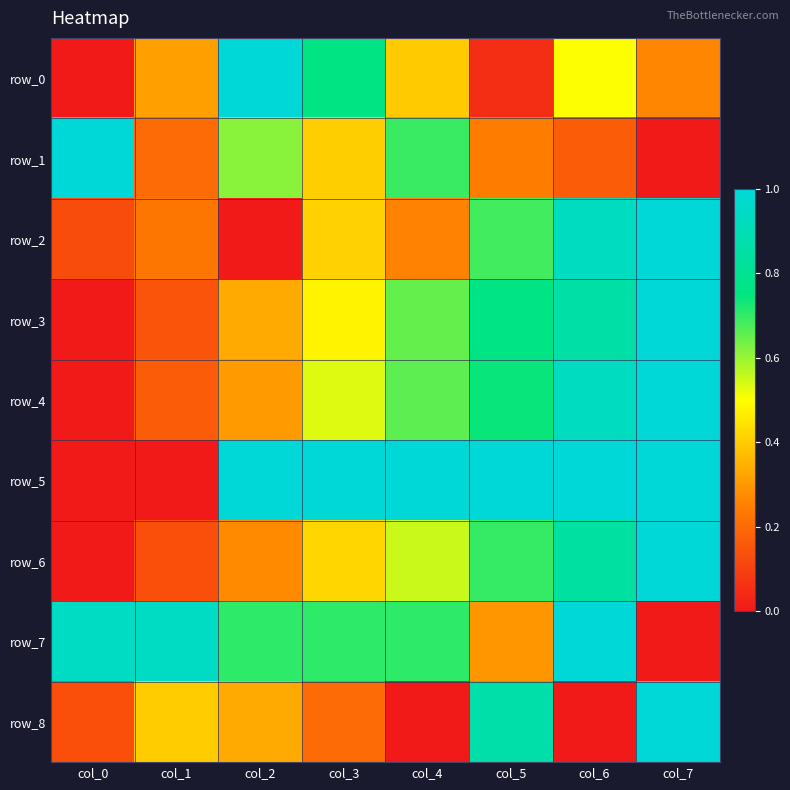

How many series are shown in this chart?

9